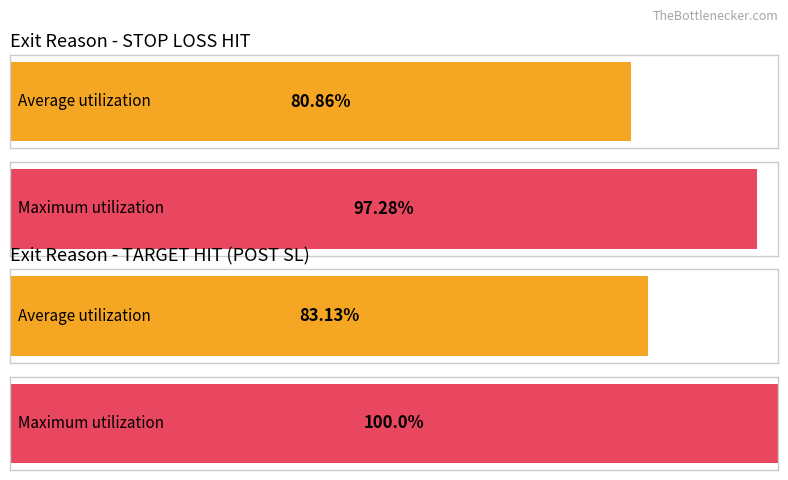

How many bars are there in each group?

2